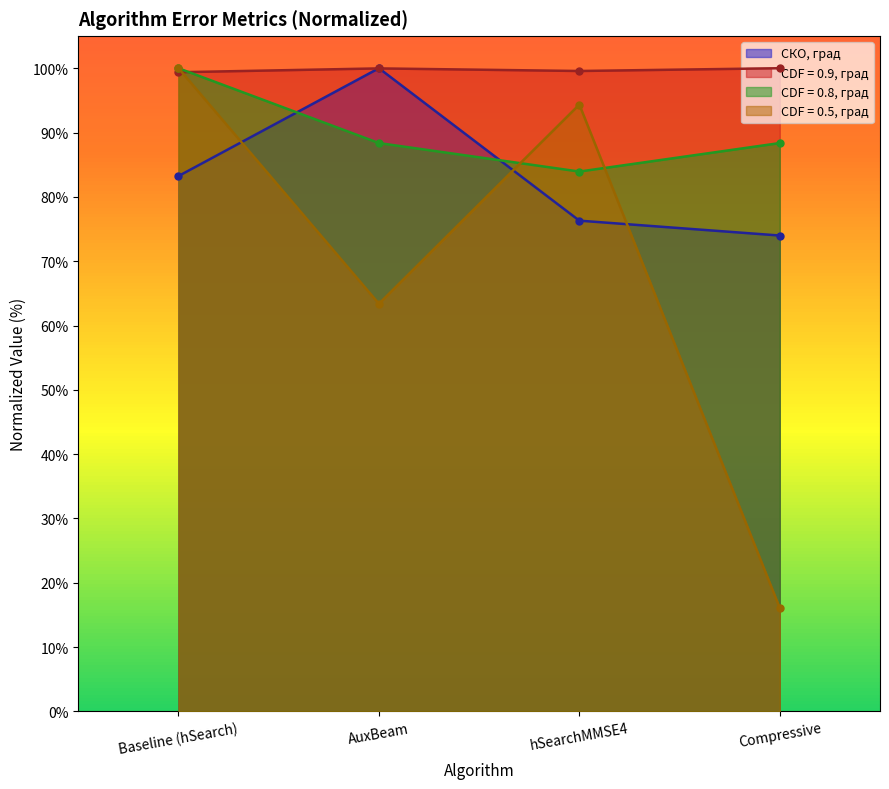

Which series has the widest spread of values?

CDF = 0.5, град